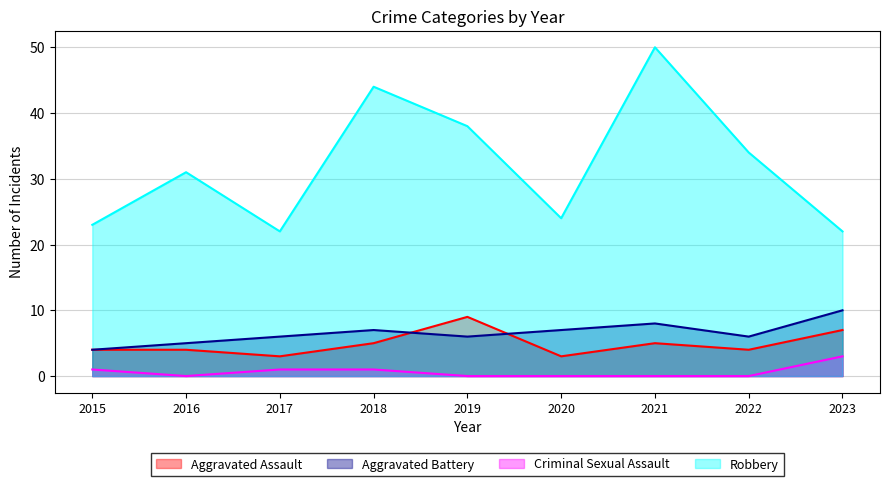

At which label does Robbery reach its minimum?

2017